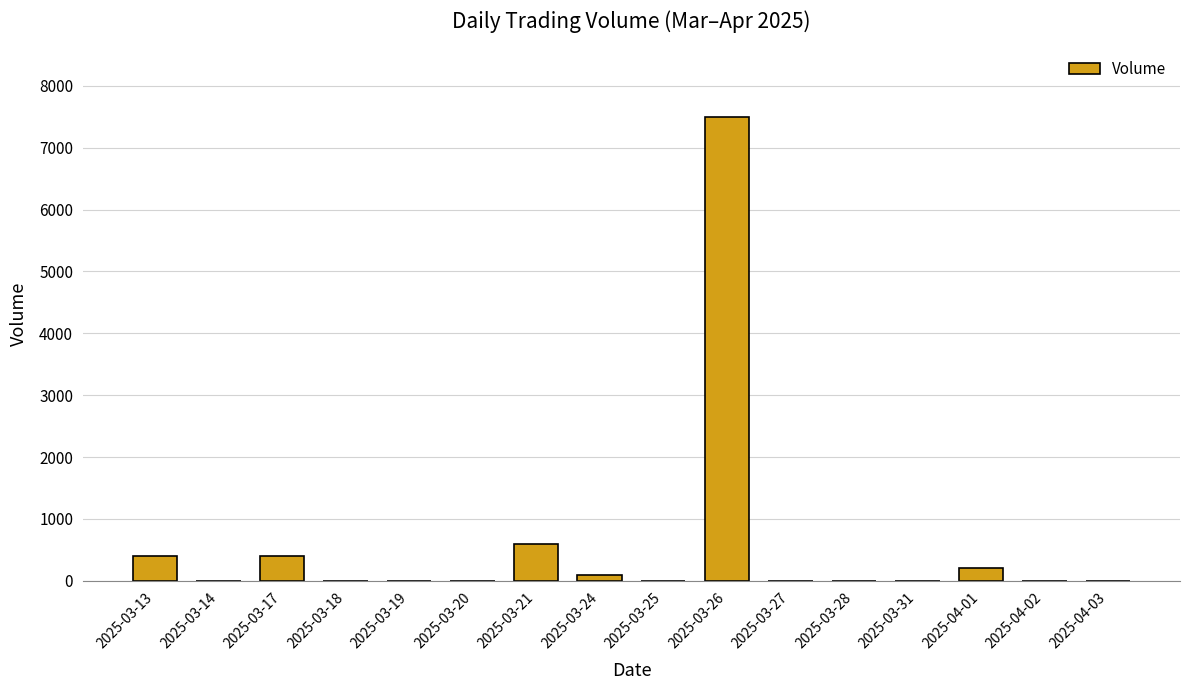

Is it true that the value at 2025-03-28 is 0?

True